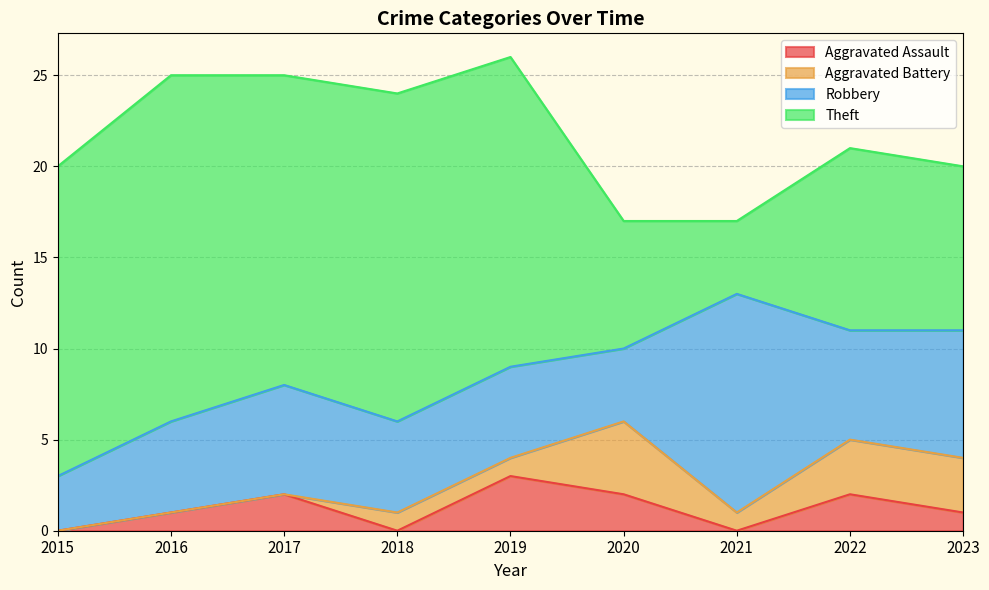

Between 2020 and 2019, which is larger?

2019